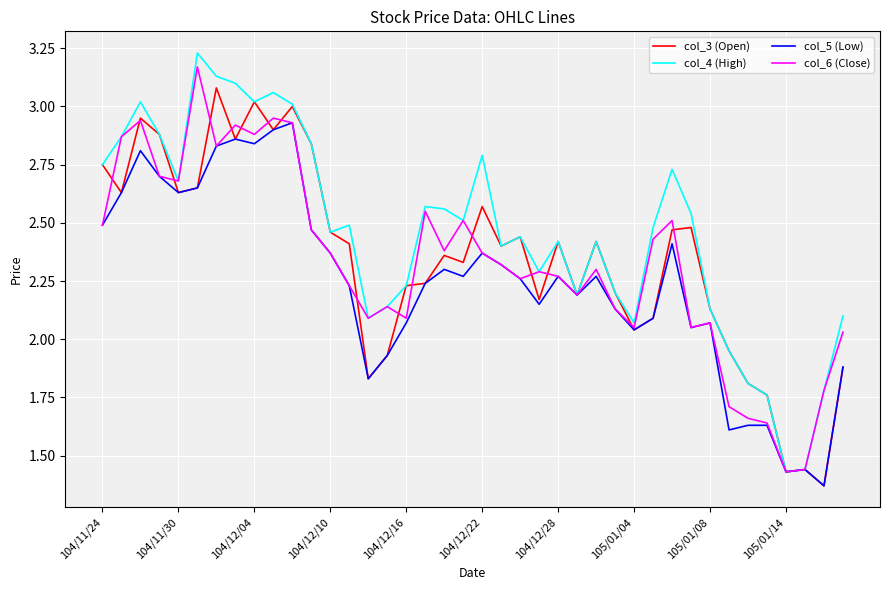

Which series has the largest range (max minus min)?

col_4 (High)